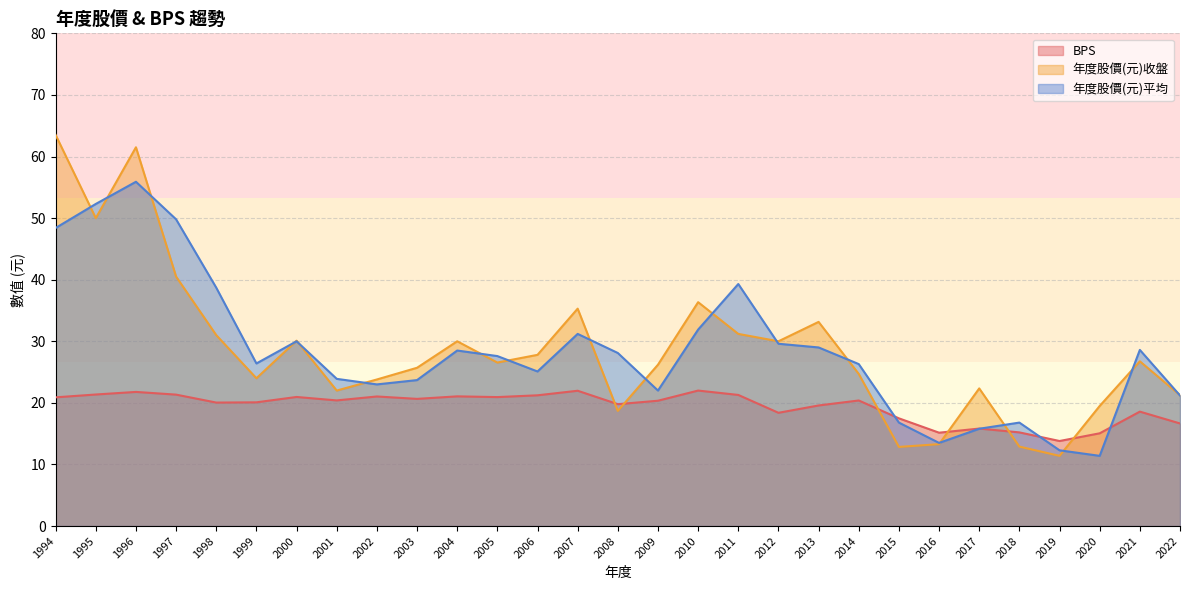

What are all the series names shown in the legend?

BPS, 年度股價(元)收盤, 年度股價(元)平均